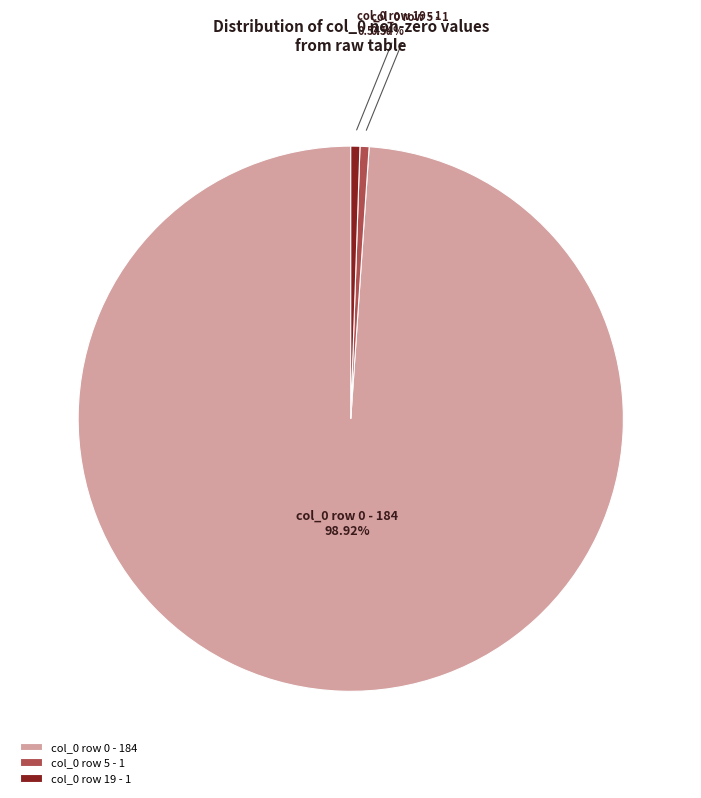

Is col_0 row 19 - 1 the majority of the pie?

No